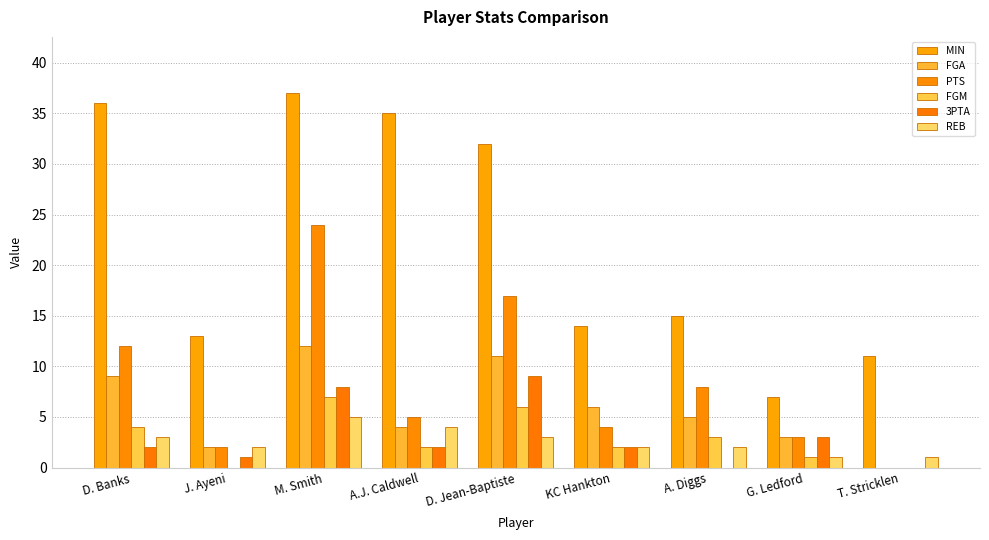

What value does the REB series have at M. Smith?

5